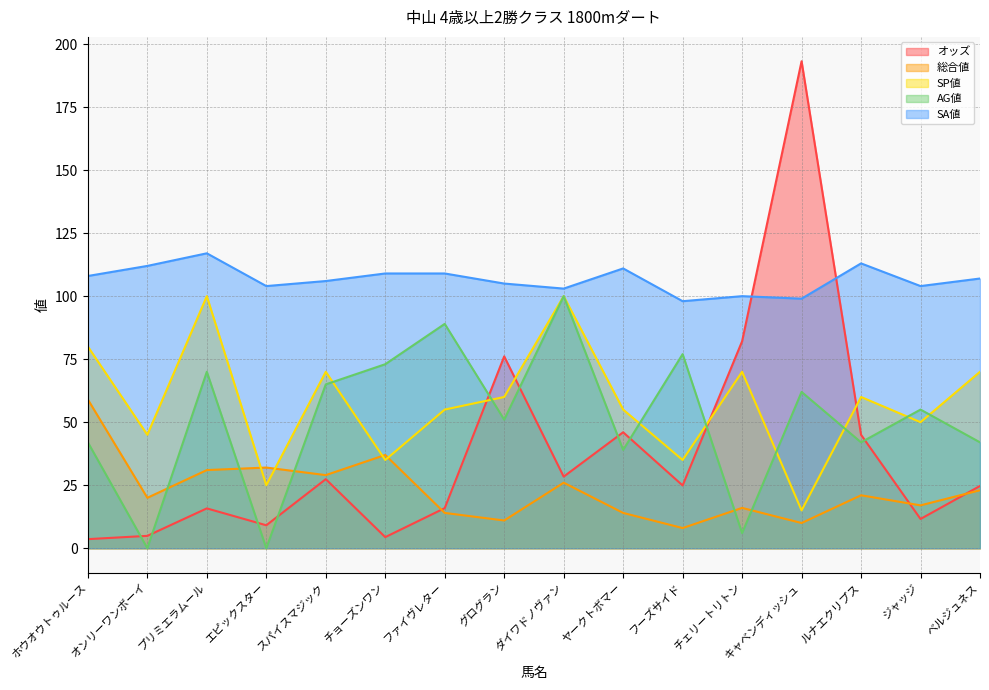

True or false: オッズ and SP値 cross at least once.

True